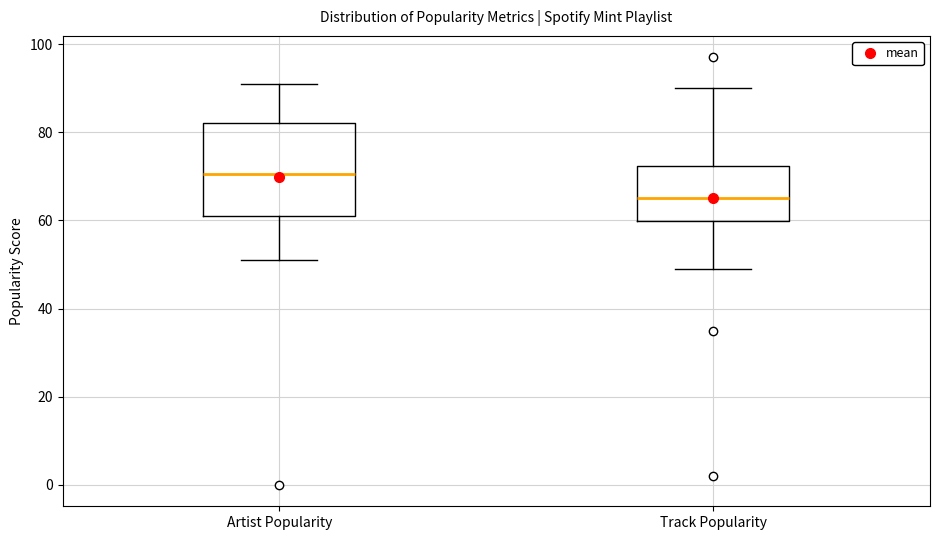

Reading left to right, read every box against the y-axis: the position of its median line, the range the box covers, and the ends of its whiskers. The values are not printed on the chart, so give them approximately, as read against the axis.

Artist Popularity: median 70, box 62 to 82, whiskers 52 to 92
Track Popularity: median 66, box 60 to 72, whiskers 50 to 90